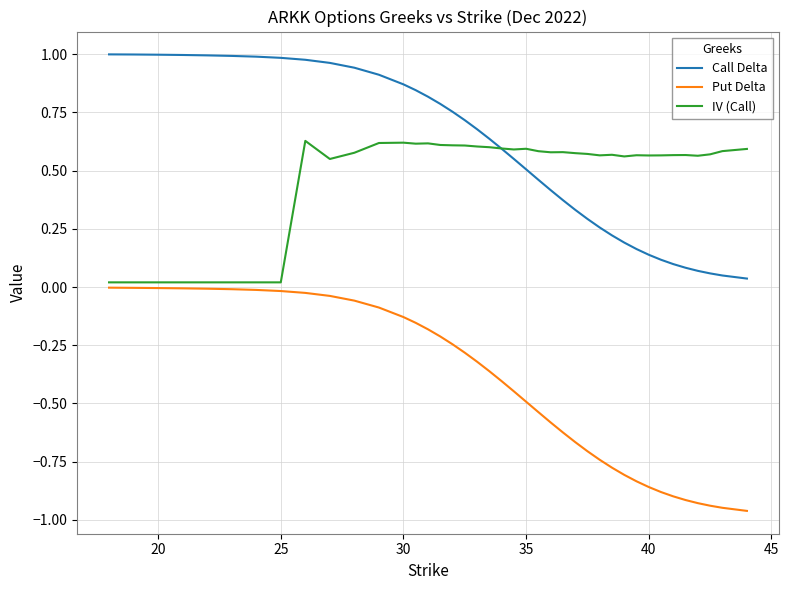

Which series has the largest total across all categories?

Call Delta